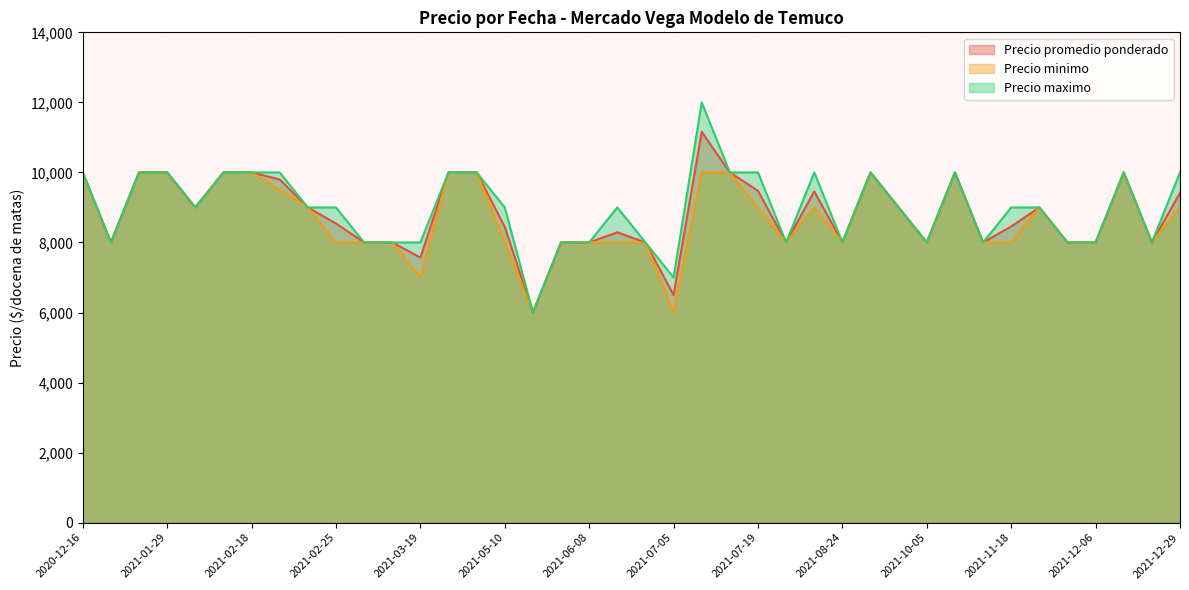

Is it true that Precio maximo equals 8000 at 2021-06-04?

True